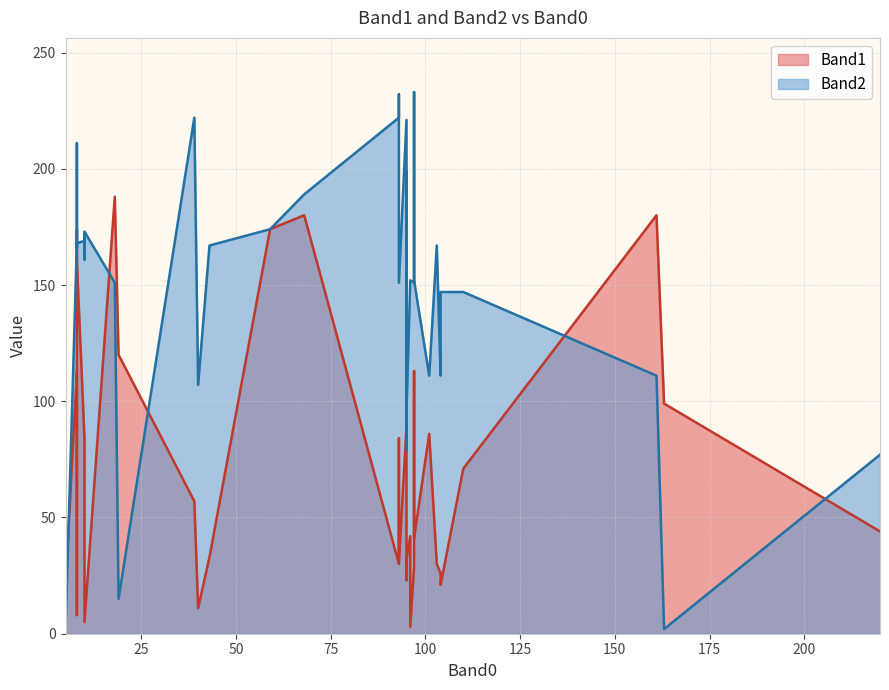

How many values in the Band2 series exceed 166?

19